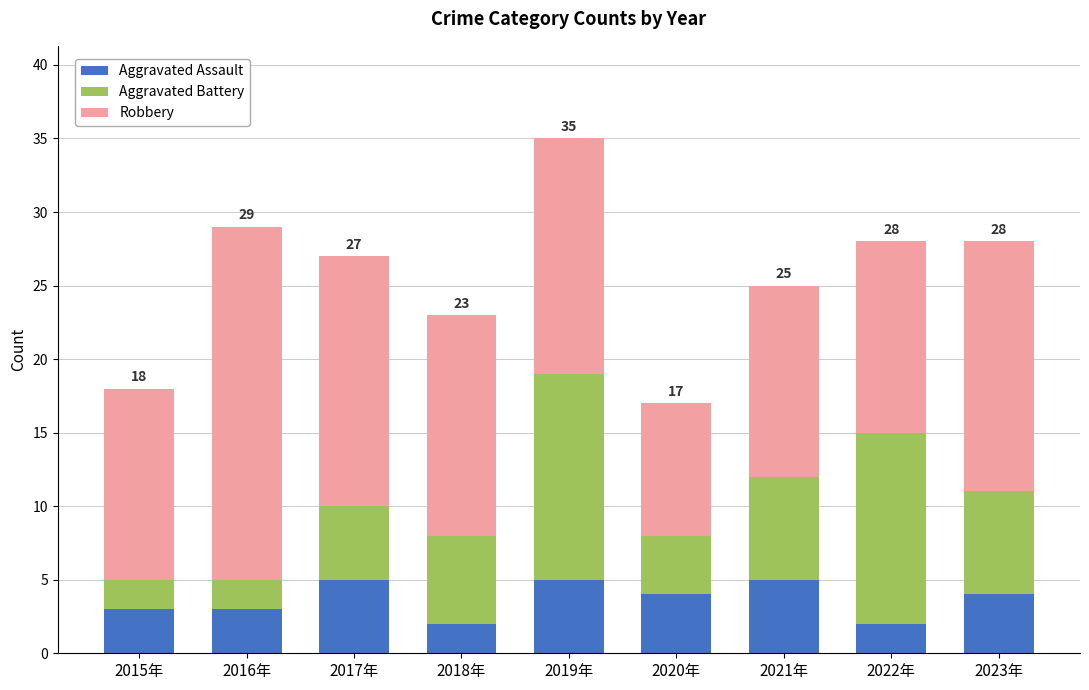

What is the sum of all Aggravated Assault values?

33